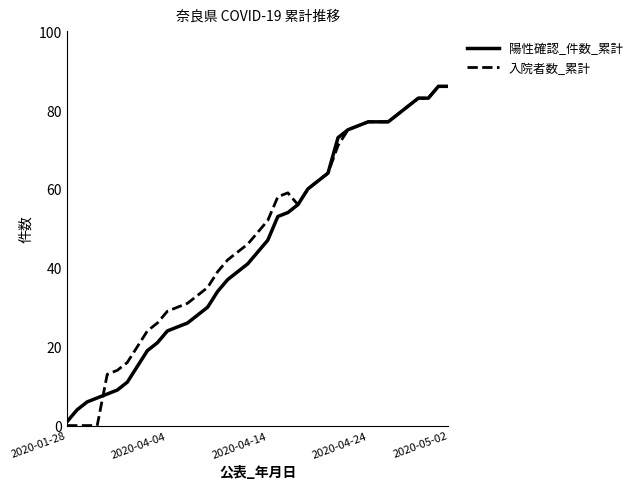

Which series has the widest spread of values?

入院者数_累計